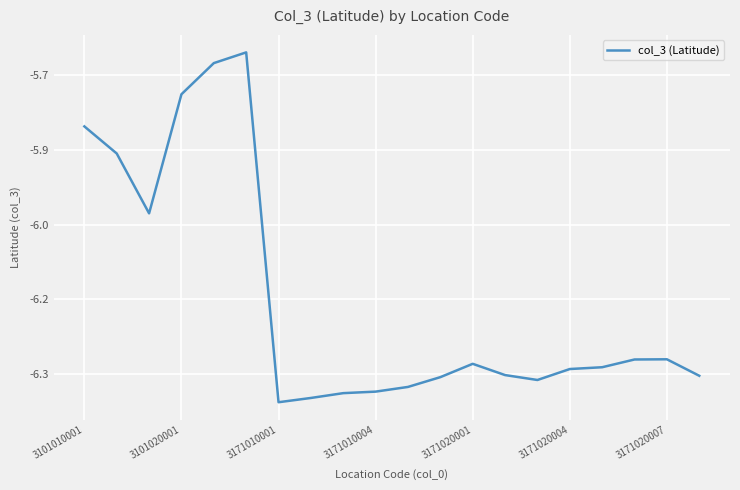

What is the sum of all values?

-123.0